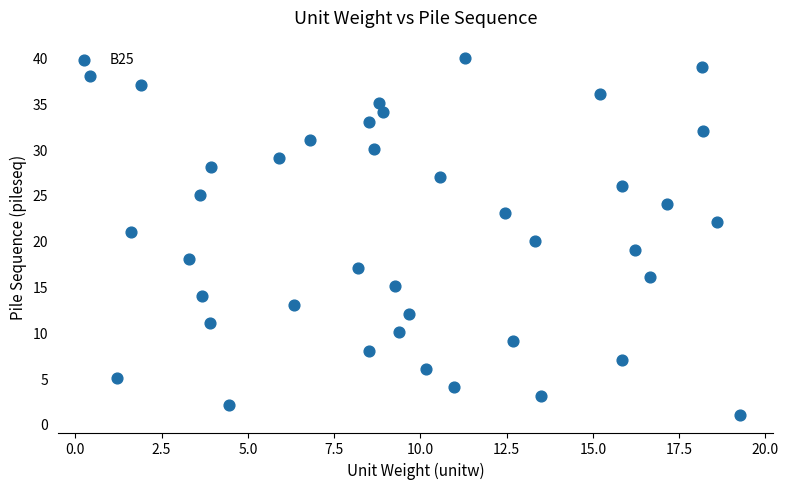

What is the range of Y values (max minus min)?

39